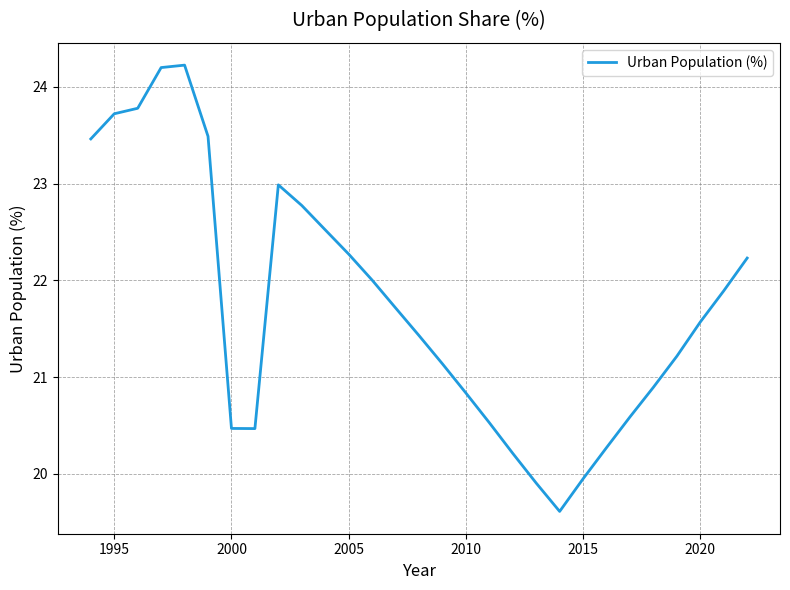

What is the difference between the maximum and minimum values?

4.6